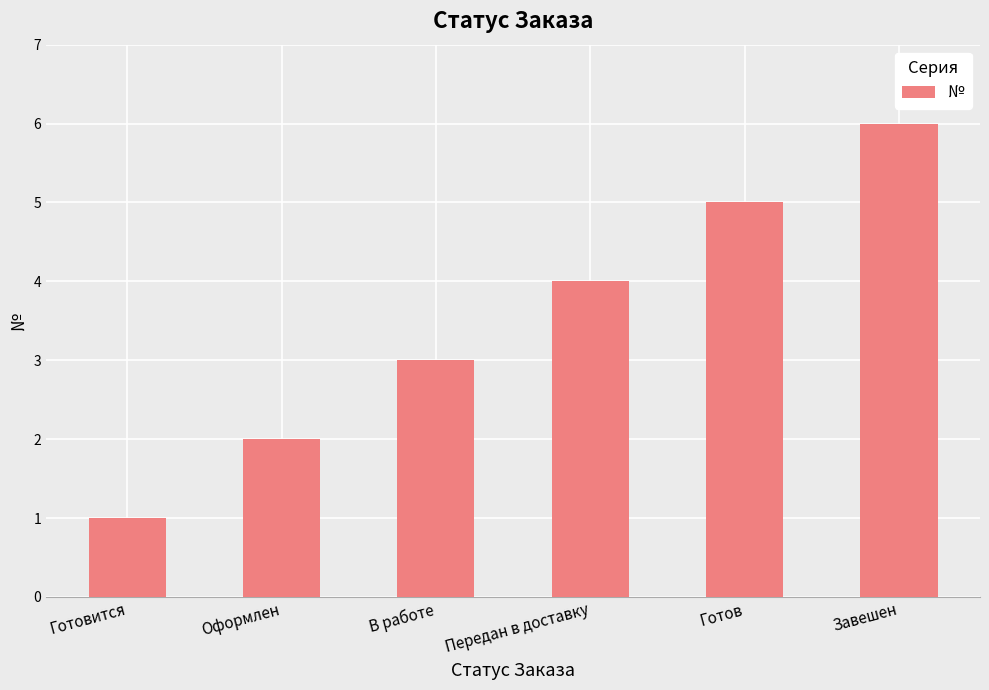

At which category does the chart reach its peak across all series?

Завешен